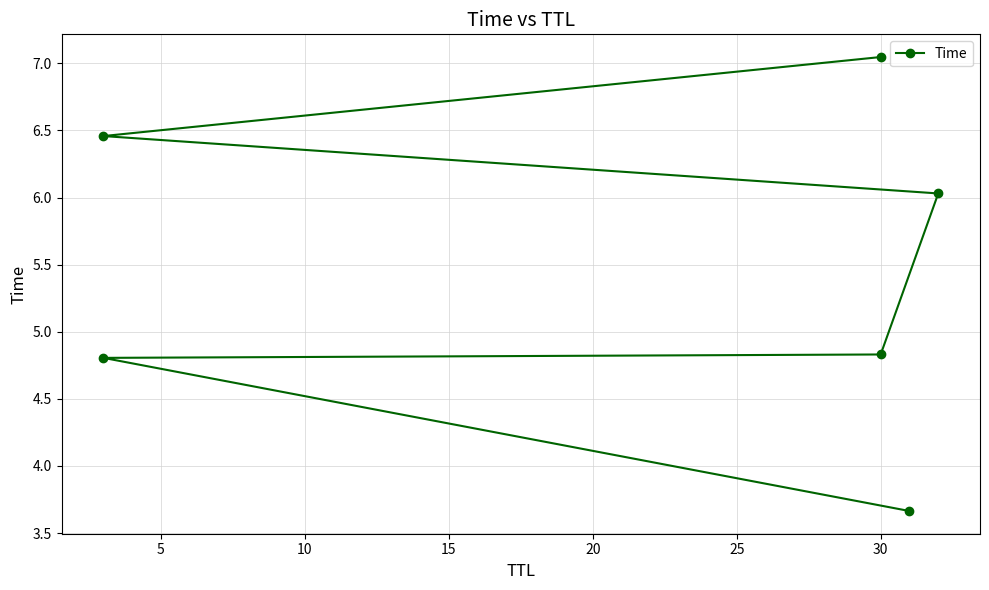

What is the sum of all values?

32.8